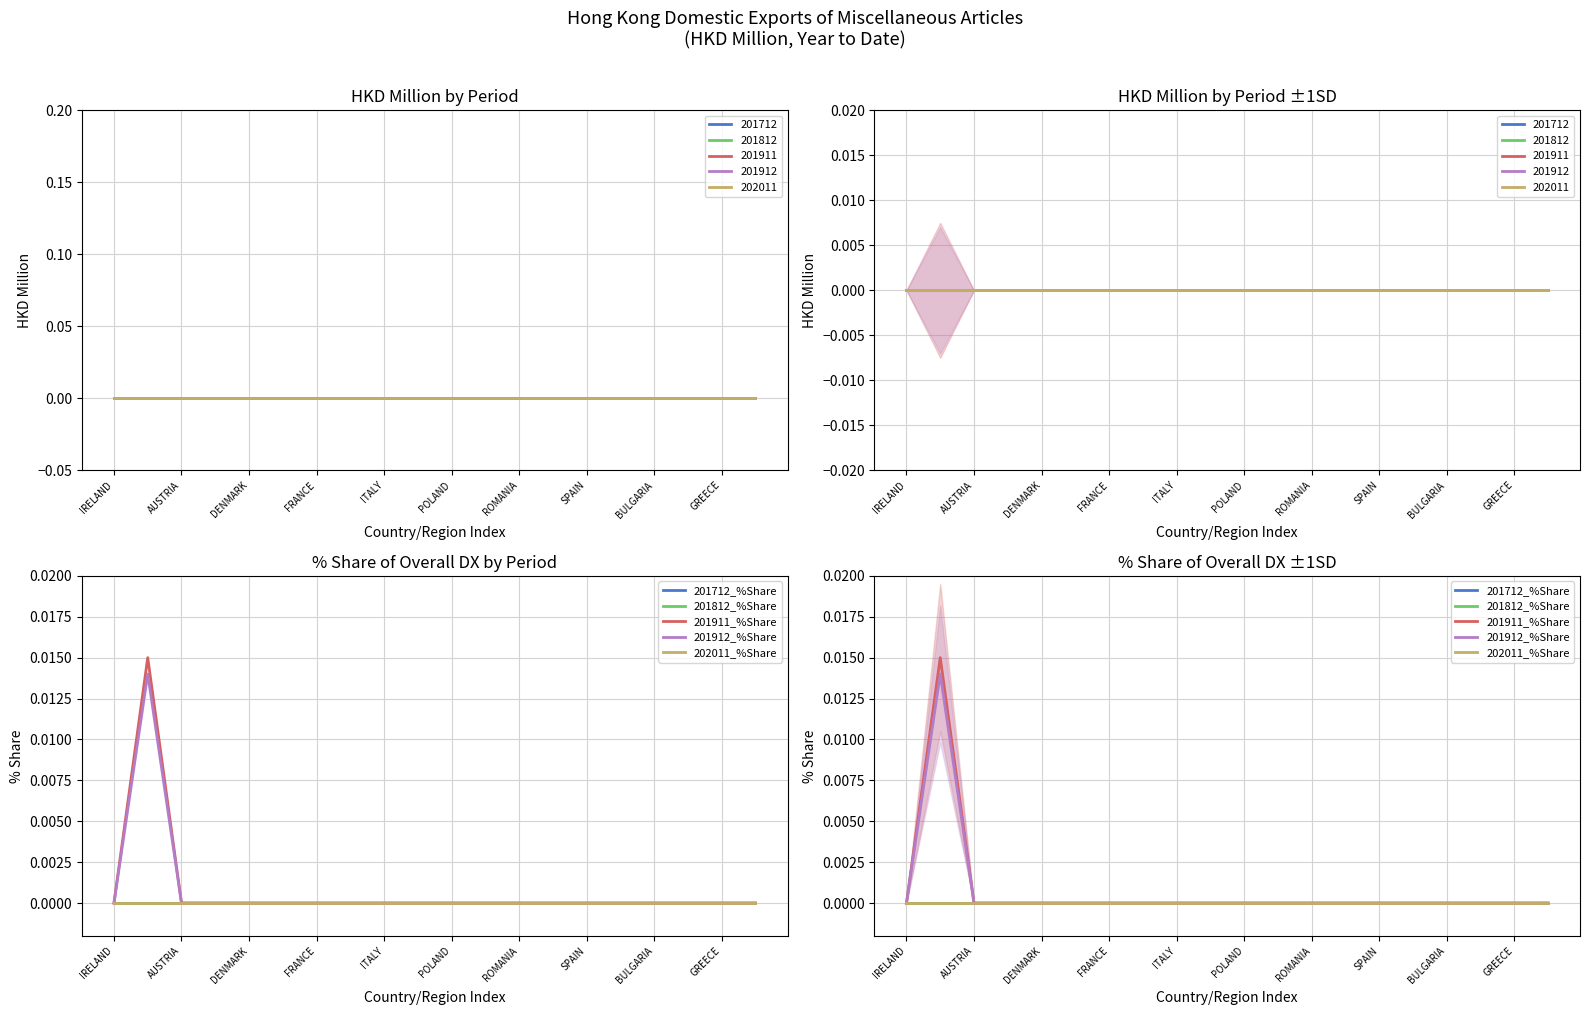

True or false: 201712_%Share and 201912_%Share cross at least once.

False